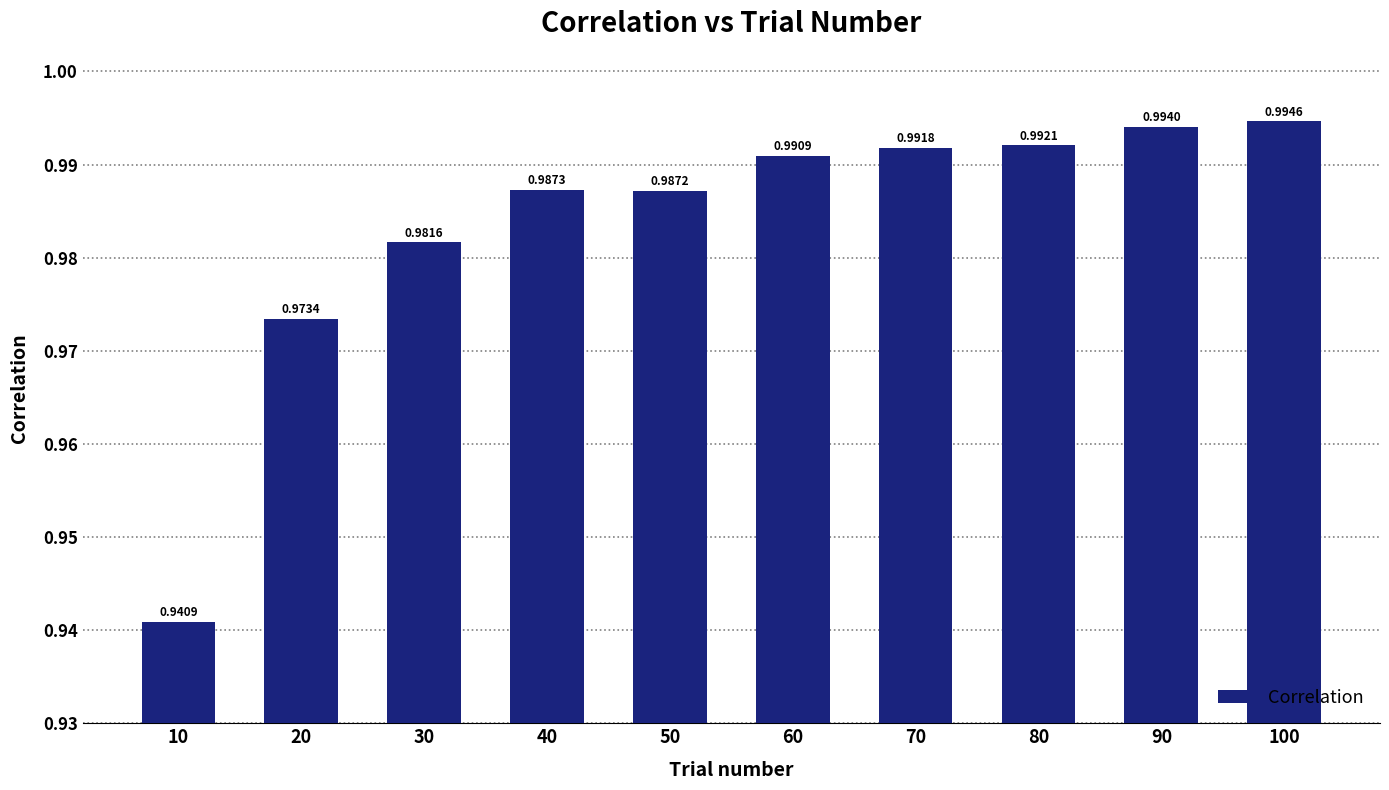

How many bars are there in total?

10